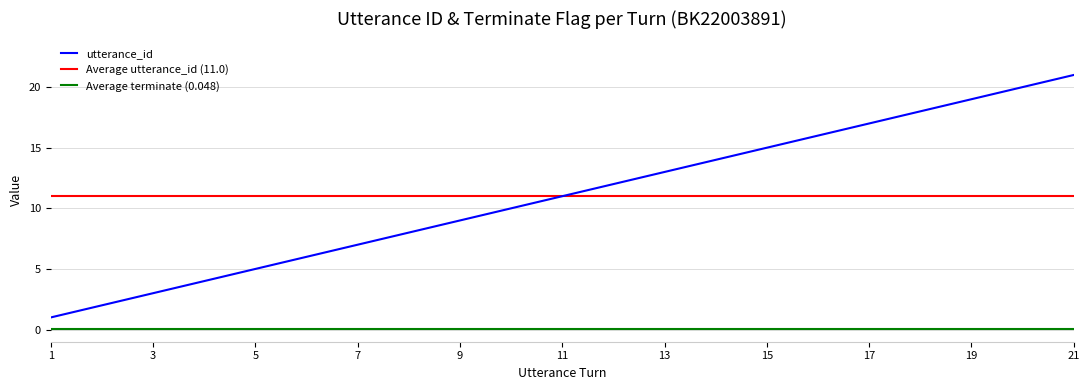

What is the highest value of the utterance_id series?

21